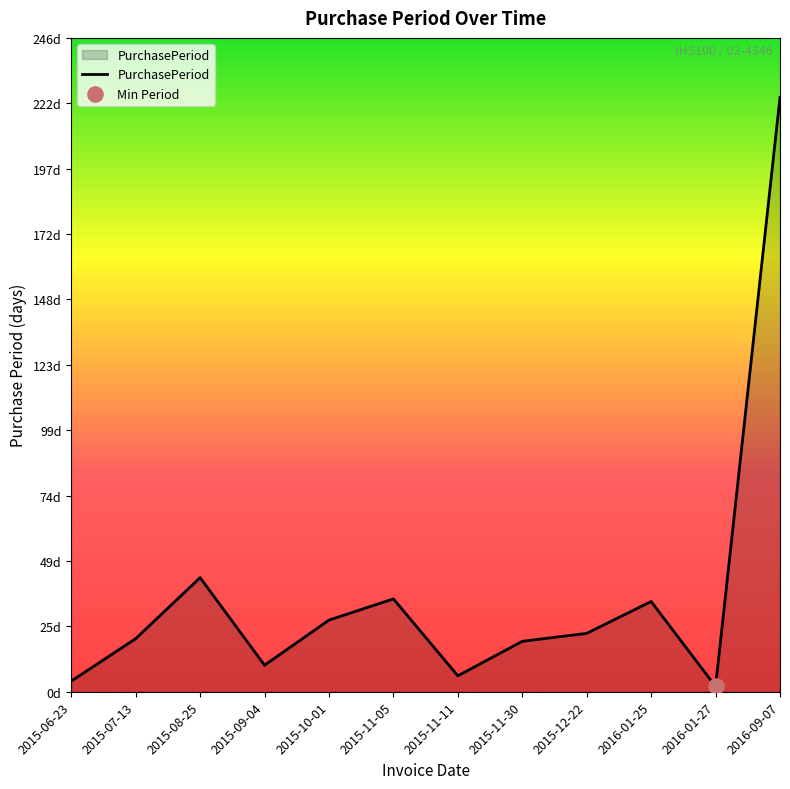

Is this an area chart (filled region under the line)?

Yes